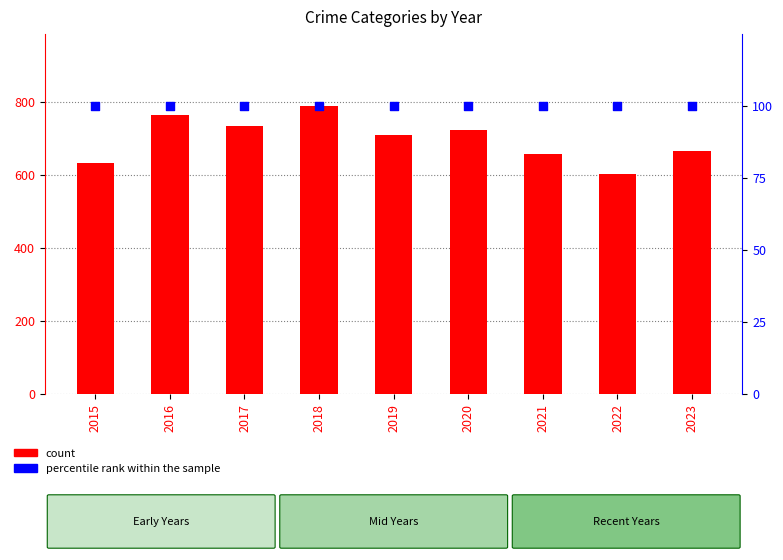

At how many categories does at least one series exceed 124?

9